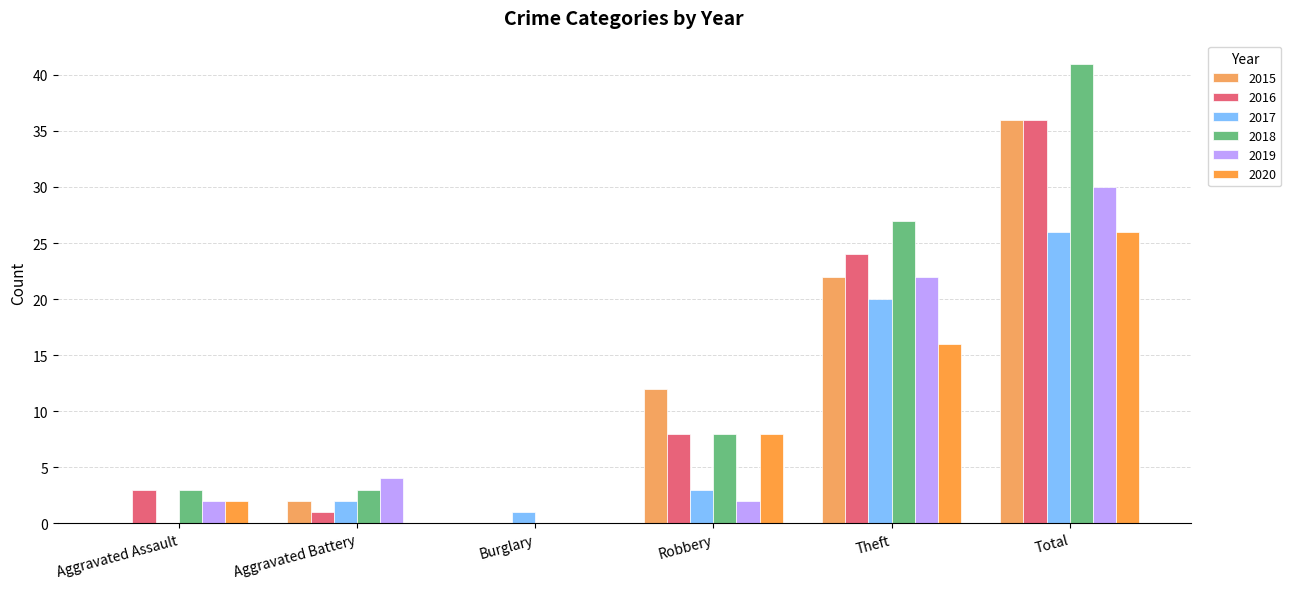

Count the number of data series in this chart.

6